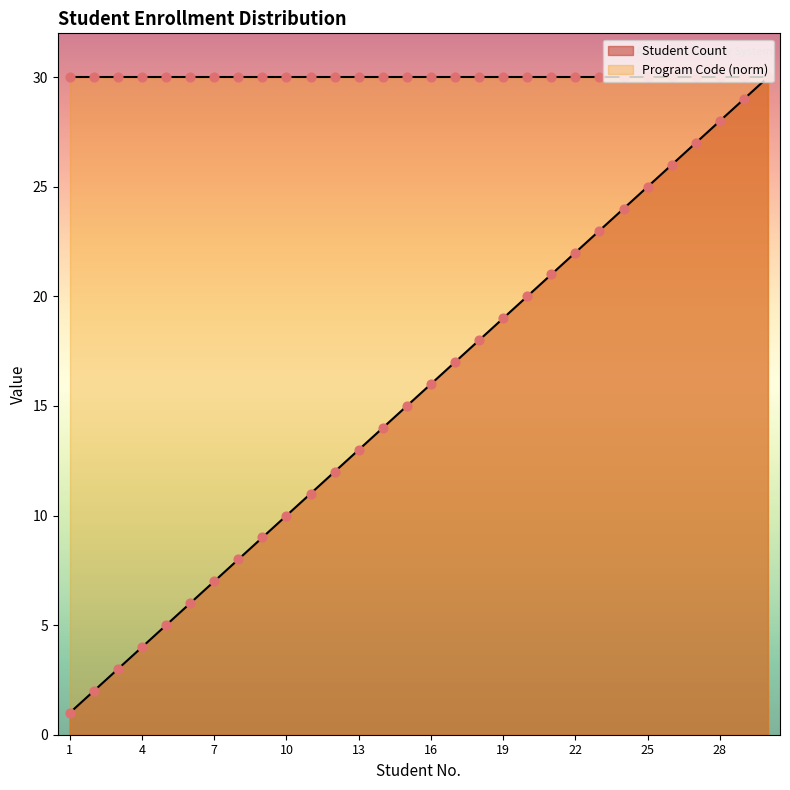

What is the change in value from 11 to 29?

+18